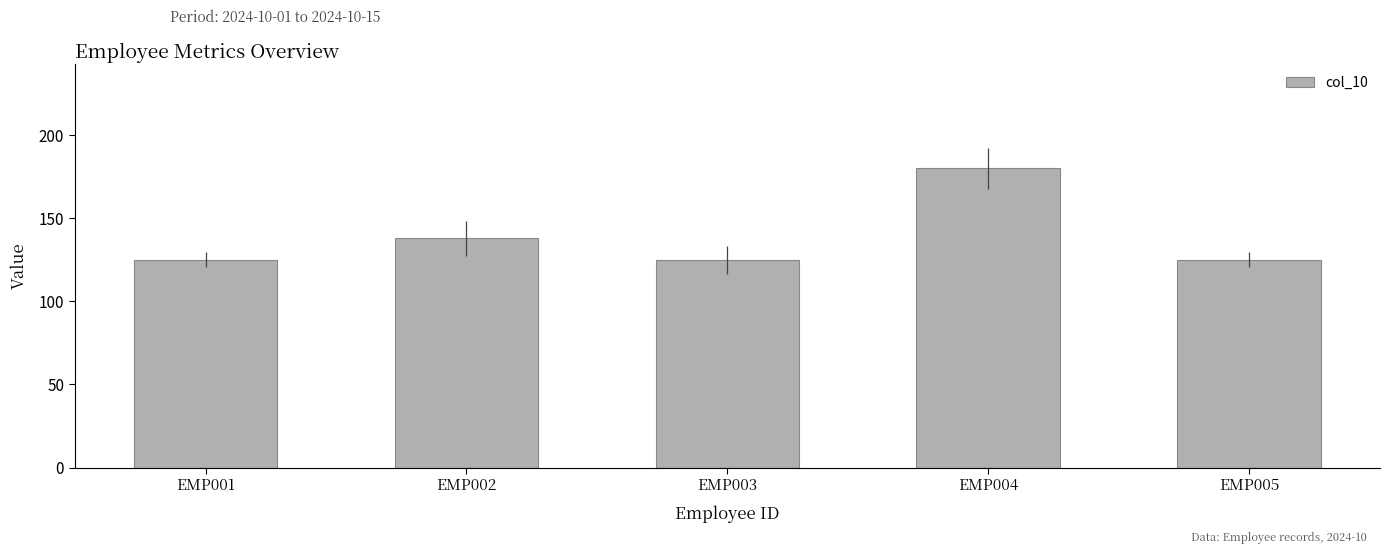

Where is the data nearest to the value 152?

EMP002